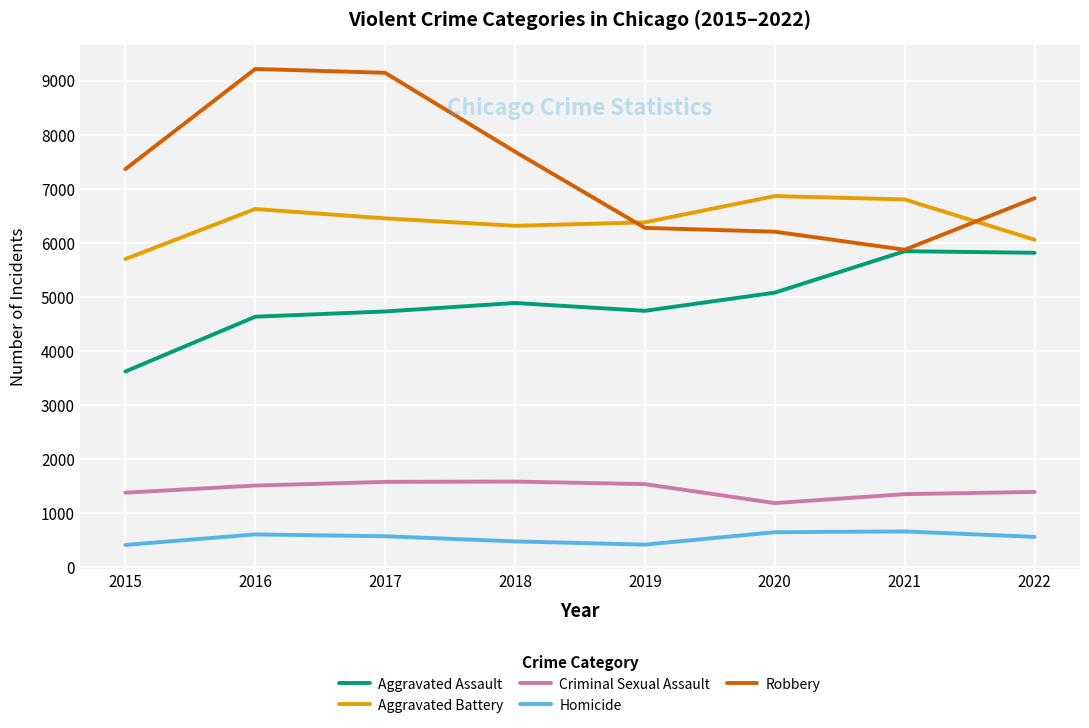

Rank the series by their maximum value, from lowest to highest.

Homicide, Criminal Sexual Assault, Aggravated Assault, Aggravated Battery, Robbery